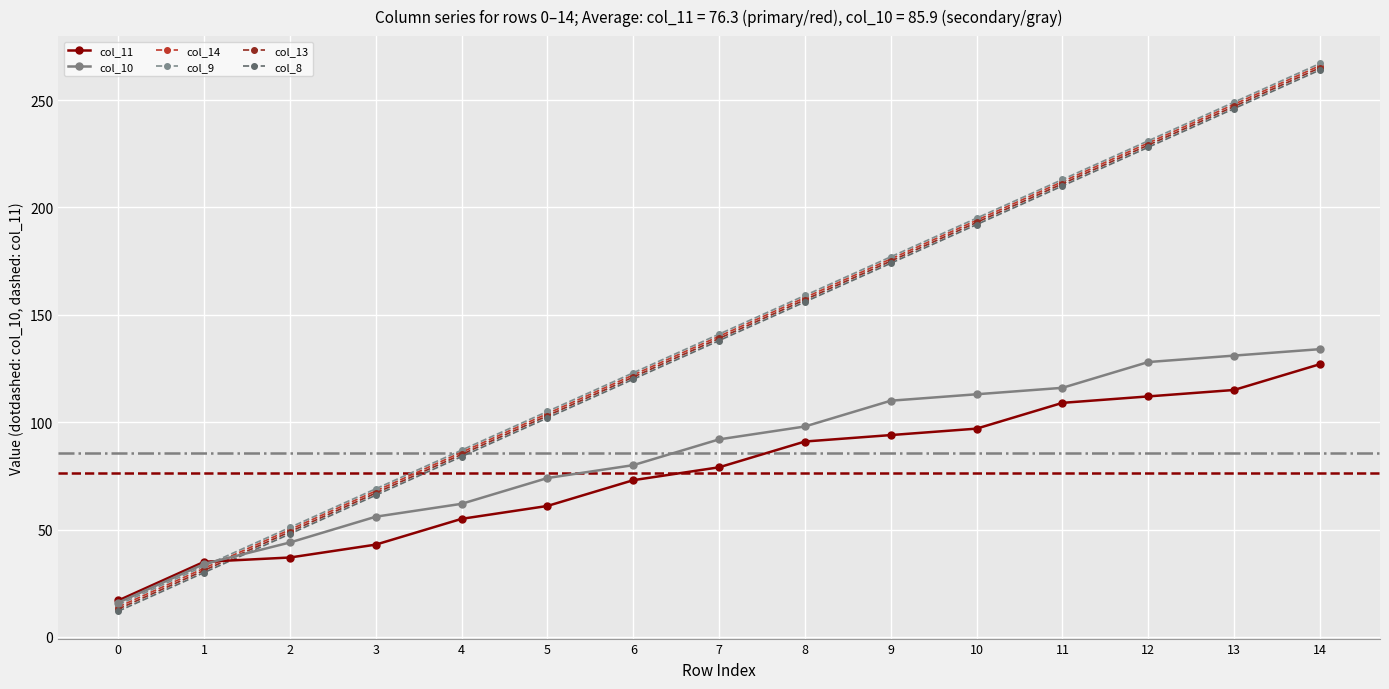

At which category is the sum across all series the highest?

14